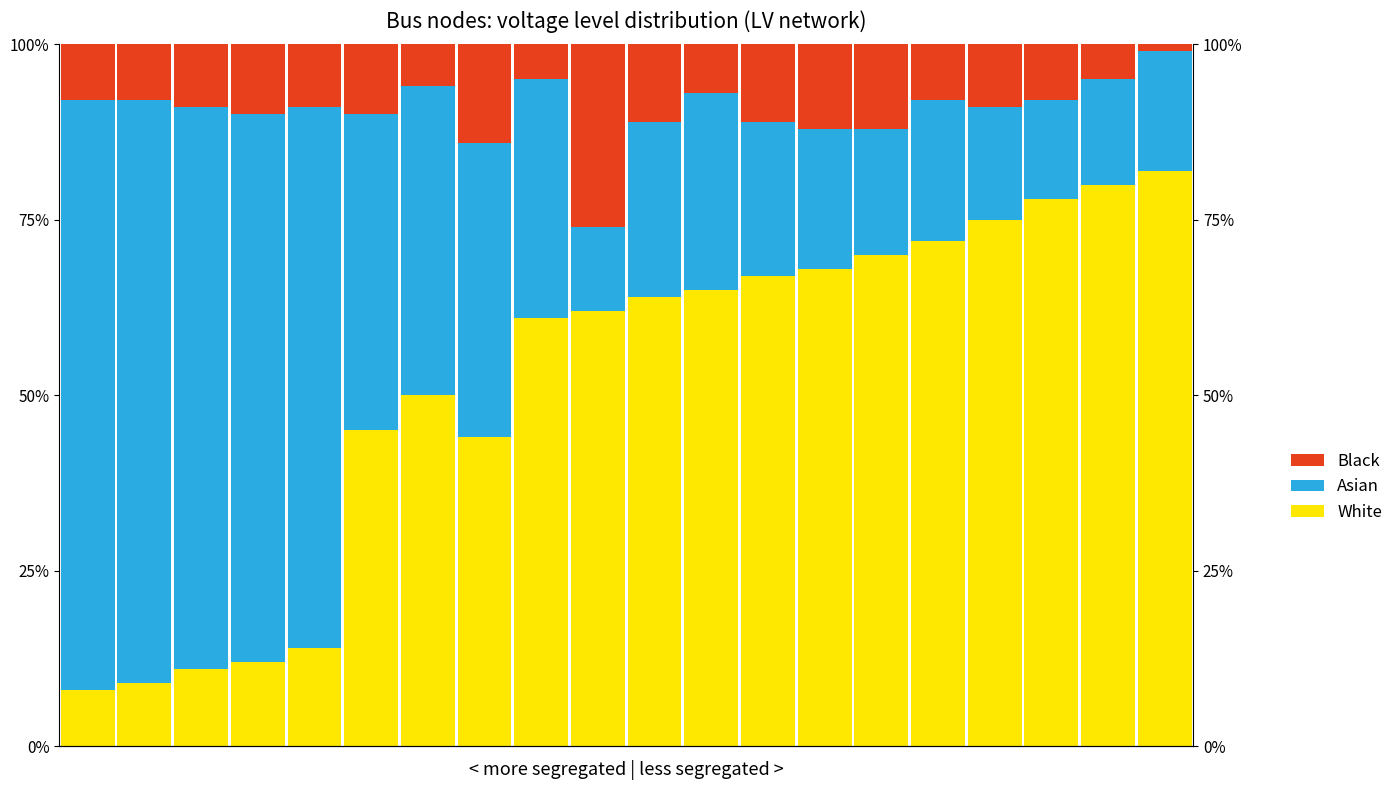

How many values in the Black series are below 9?

9